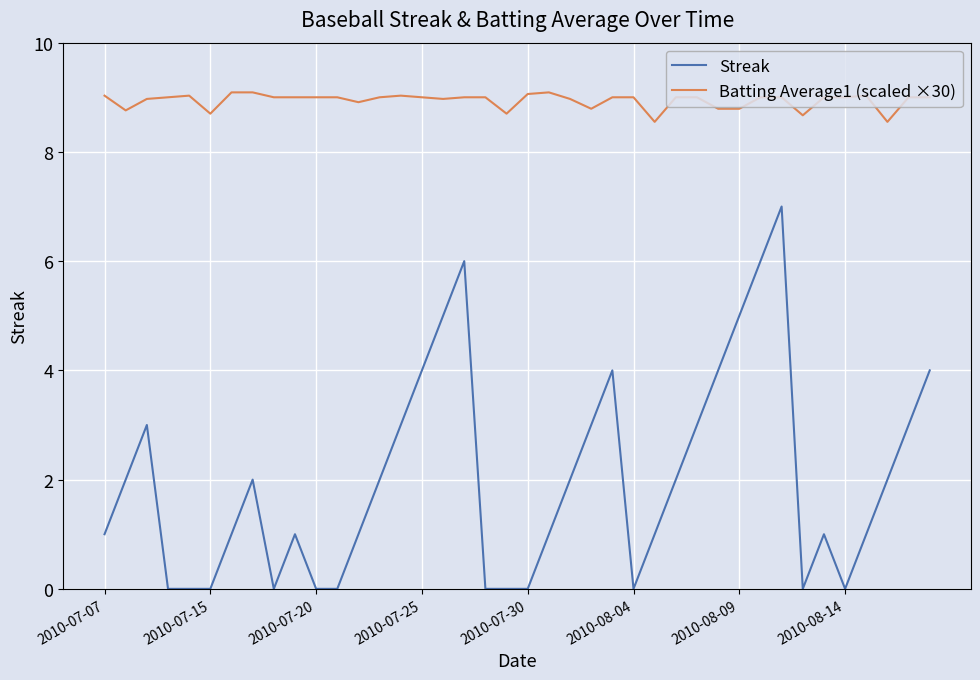

True or false: Streak has more than 1 points higher than both neighbors.

True